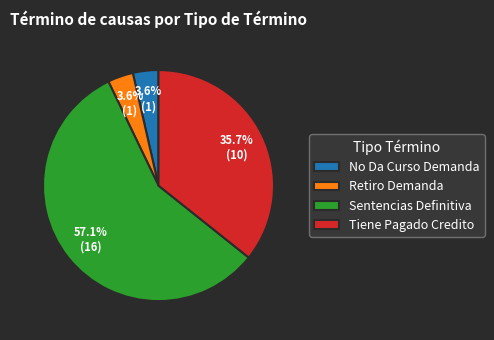

What is the largest slice in the pie chart?

Sentencias Definitiva